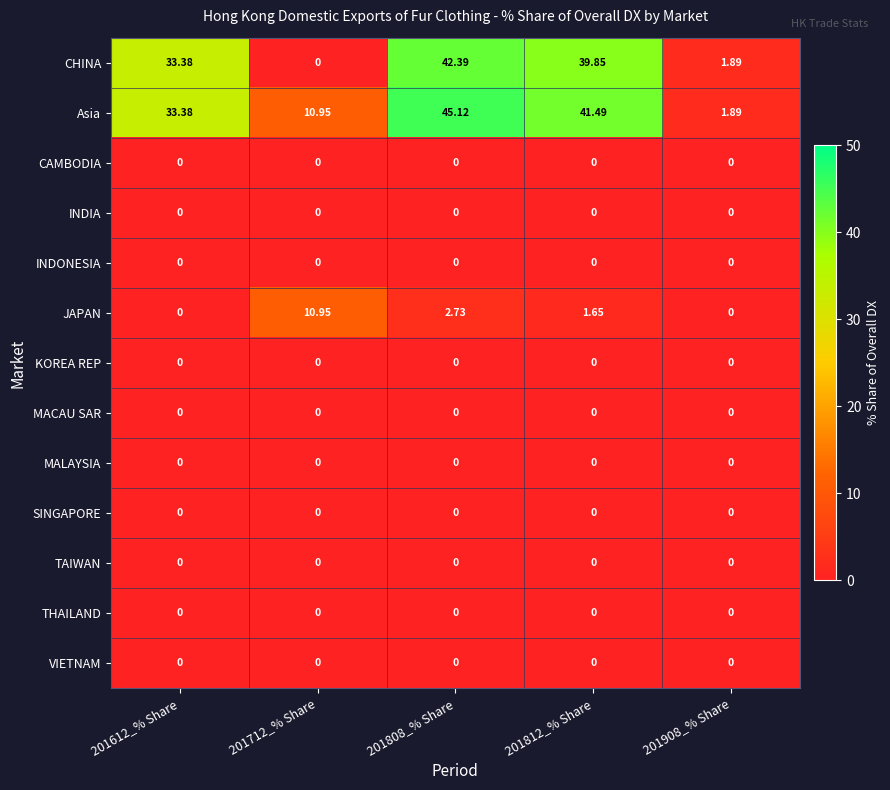

Which series has the largest range (max minus min)?

Asia